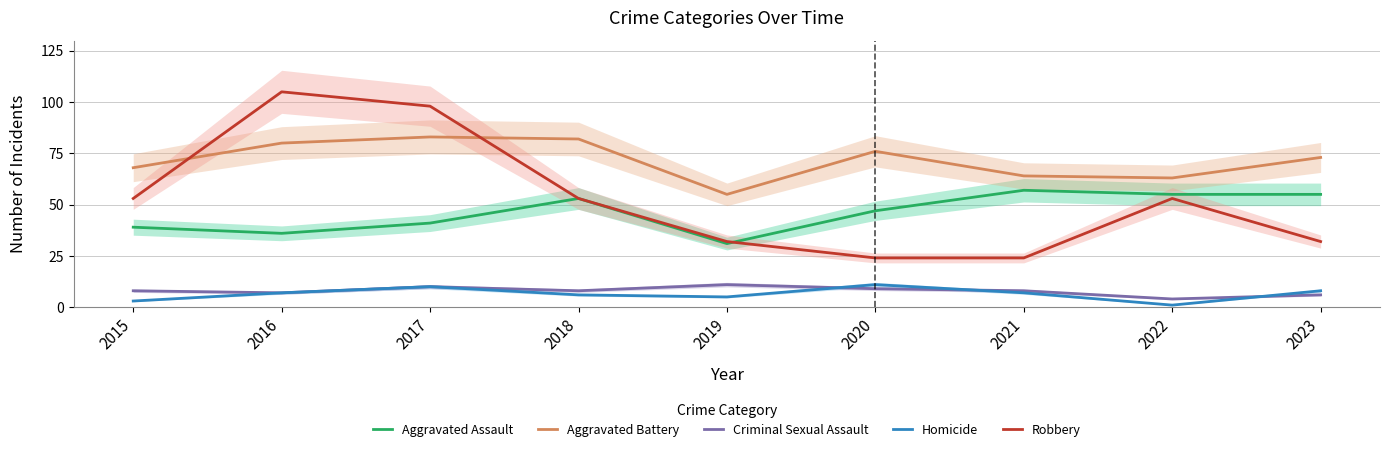

Read the Aggravated Assault value at 2017, to the nearest 10.

40